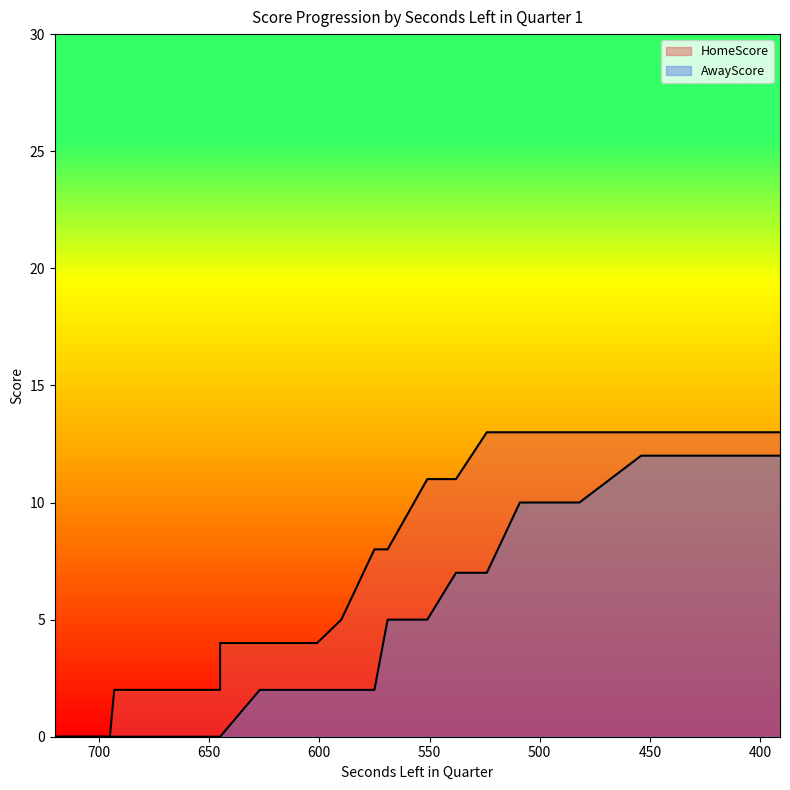

Reading left to right, extract all data points from this chart.

HomeScore: 720=0	699=0	695=0	693=2	677=2	660=2	657=2	645=2	645=3	645=4	627=4	601=4	590=5	575=8	569=8	551=11	538=11	524=13	509=13	506=13	497=13	482=13	454=13	453=13	437=13	410=13	408=13	400=13	398=13	391=13
AwayScore: 720=0	699=0	695=0	693=0	677=0	660=0	657=0	645=0	645=0	645=0	627=2	601=2	590=2	575=2	569=5	551=5	538=7	524=7	509=10	506=10	497=10	482=10	454=12	453=12	437=12	410=12	408=12	400=12	398=12	391=12